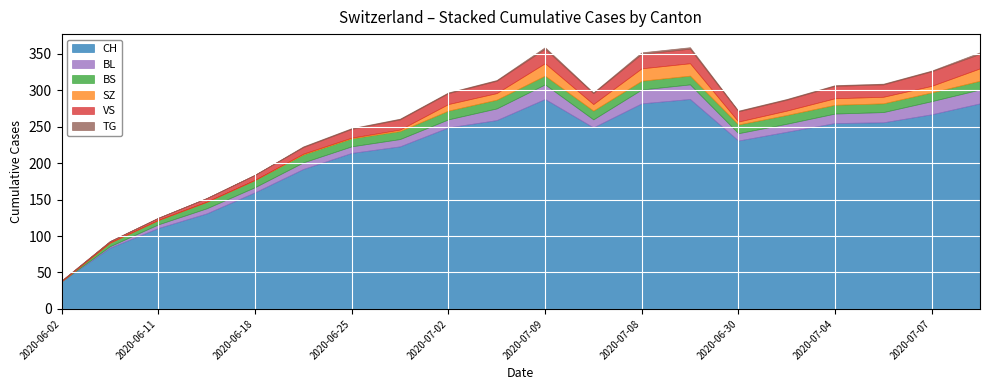

How many series are shown in this chart?

6